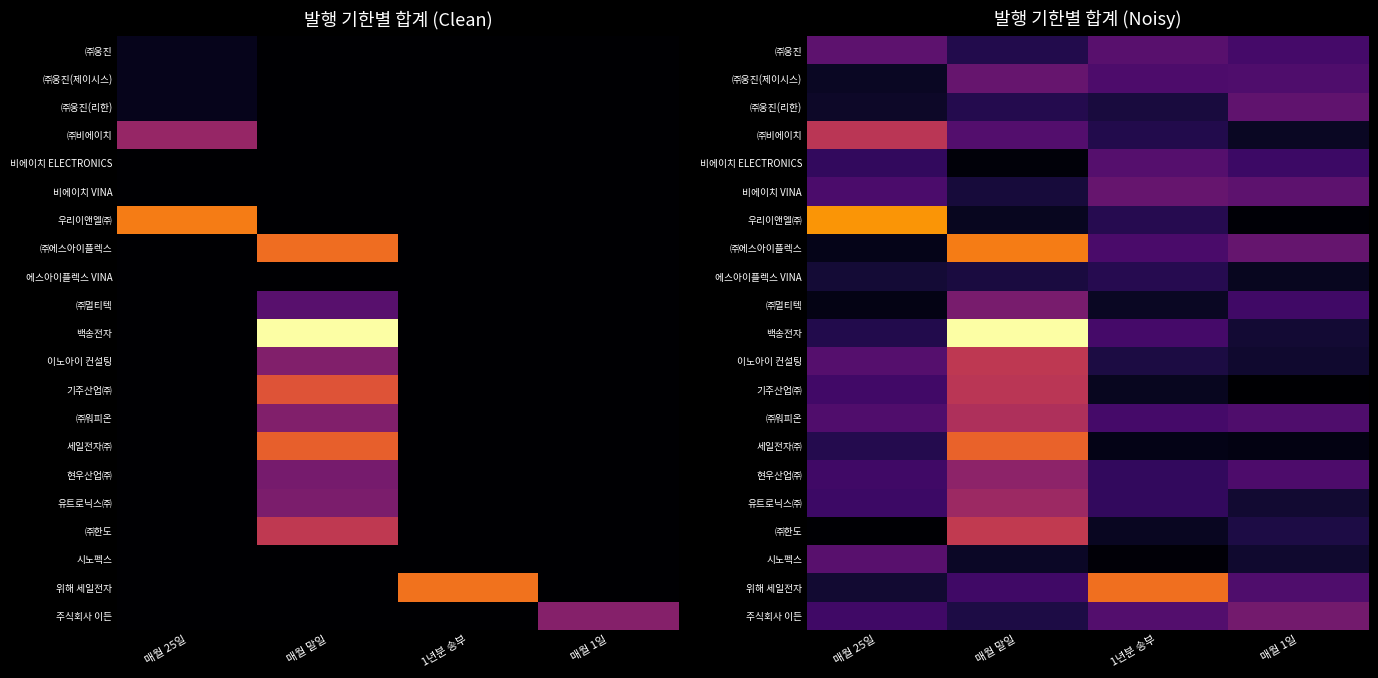

What is the greatest value displayed?

1.3